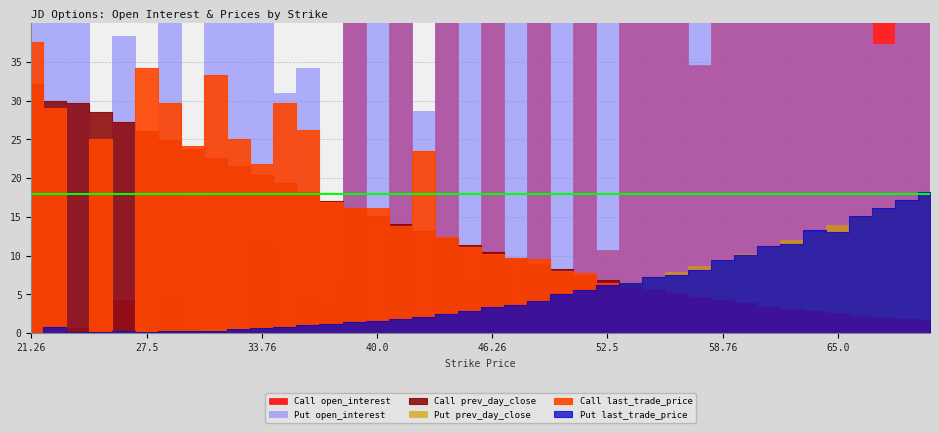

What is the maximum value for Call open_interest?

10887.0